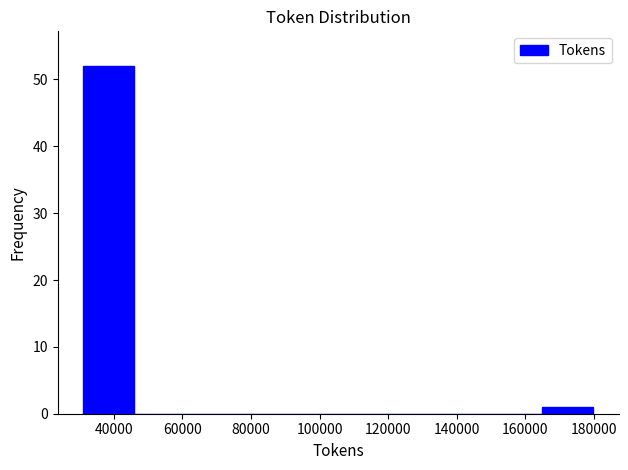

How tall is the bar that spans 32000 to 46000 on the x-axis? Neither the bar edges nor the heights are printed on the chart, so give them approximately, as read against the axes.

52